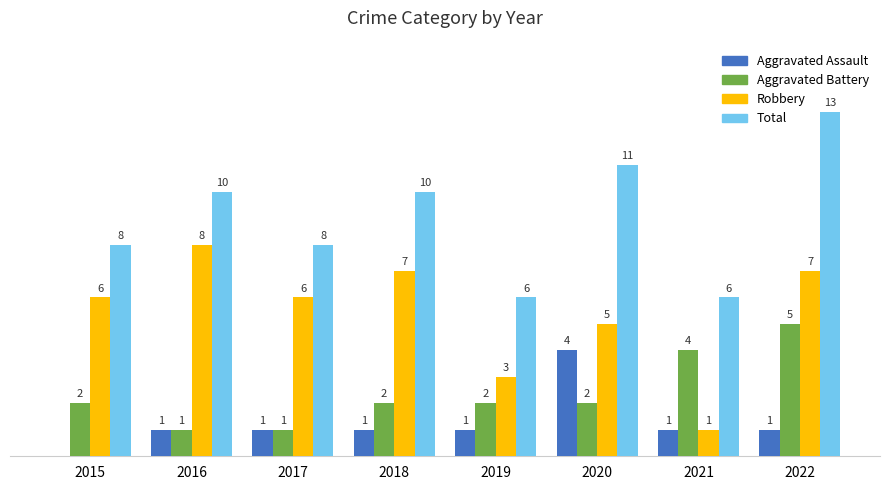

Between 2018 and 2021, which series saw the biggest shift?

Robbery